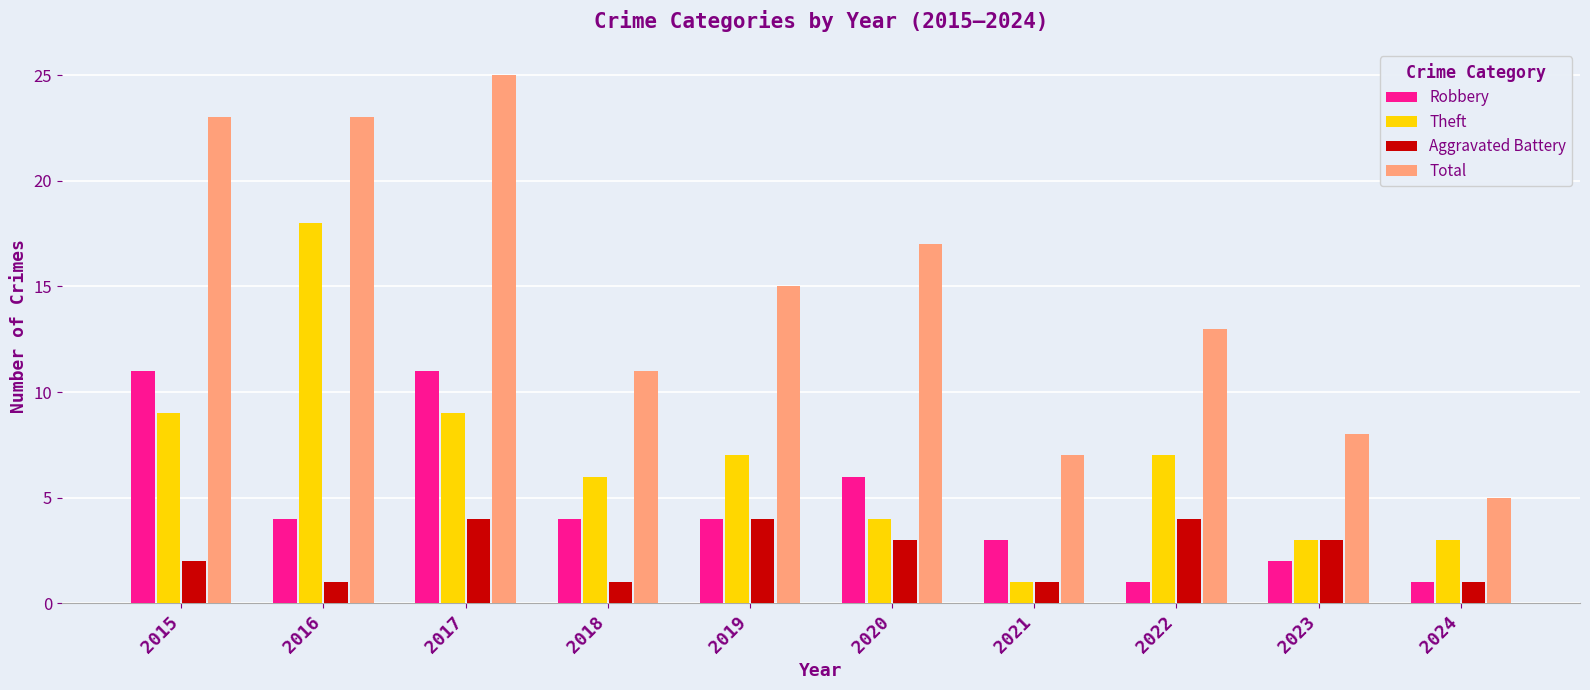

Reading right to left, extract all data points from this chart.

Robbery: 1	2	1	3	6	4	4	11	4	11
Theft: 3	3	7	1	4	7	6	9	18	9
Aggravated Battery: 1	3	4	1	3	4	1	4	1	2
Total: 5	8	13	7	17	15	11	25	23	23